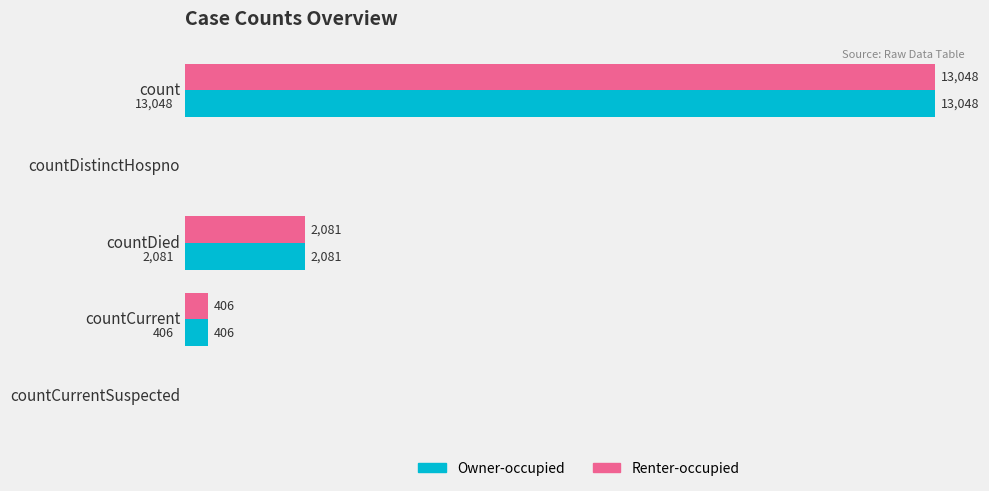

At which label is Renter-occupied closest to 6524?

countDied